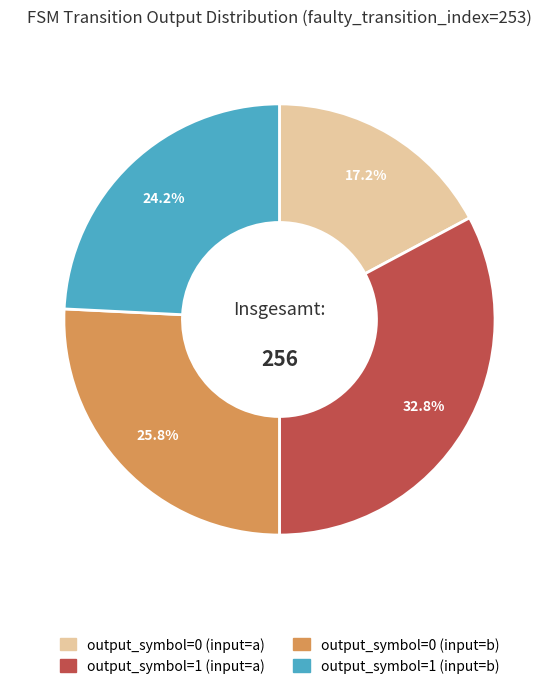

How many slices are in this pie chart?

4